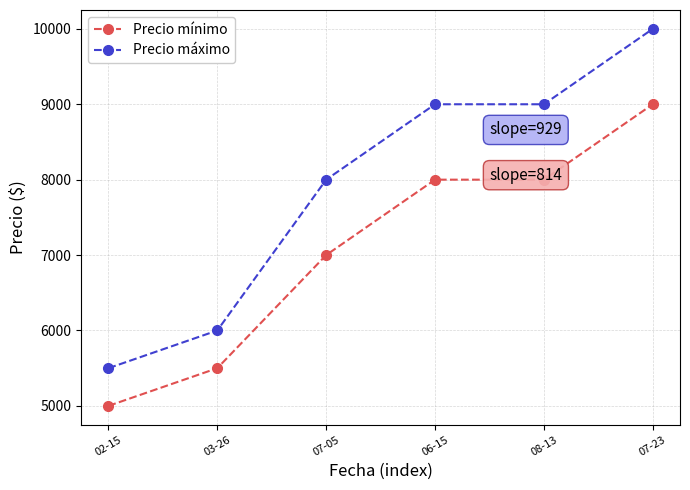

What is the sum of the Precio máximo values at 02-15 and 07-23?

15500